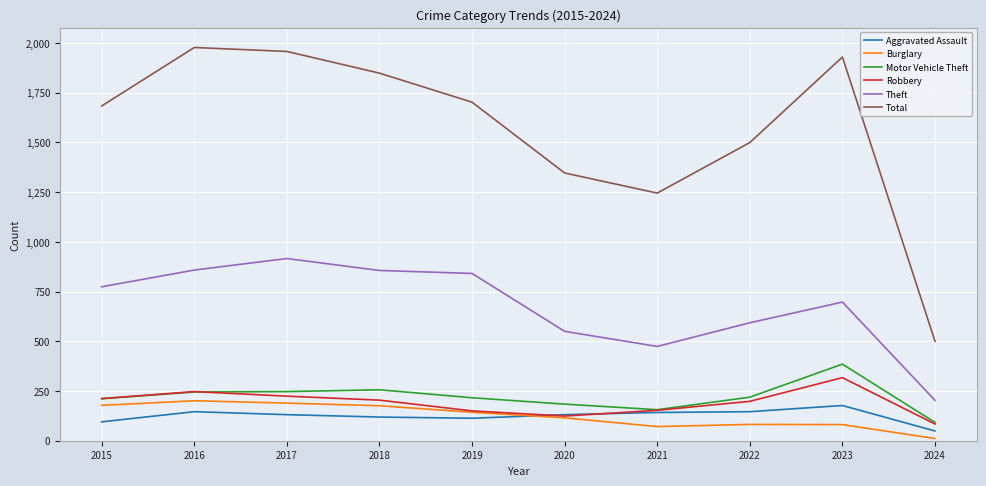

The Robbery series shows 224 at 2017. True or false?

True